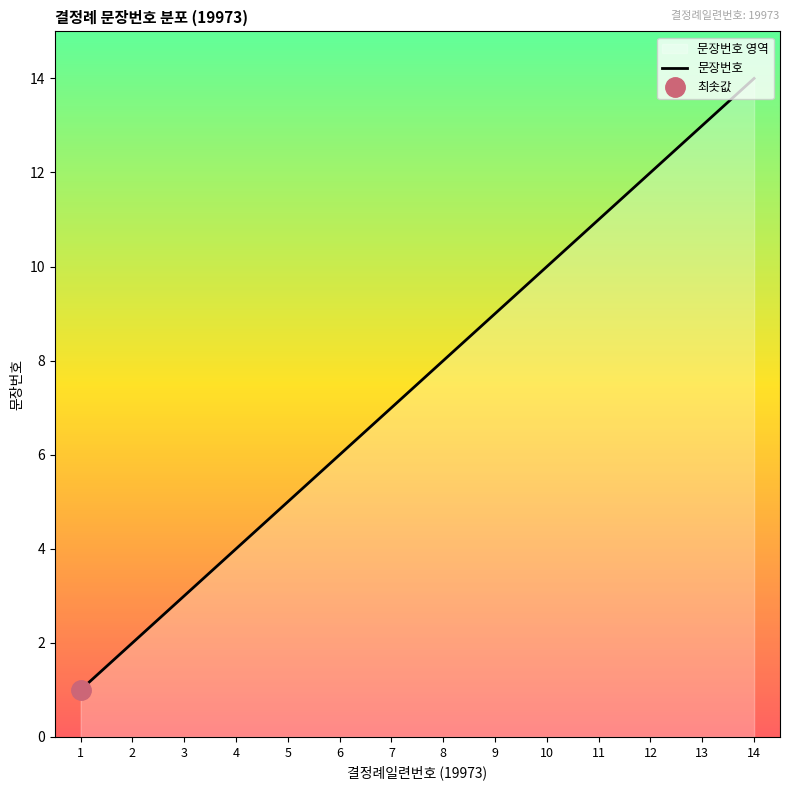

Reading left to right, transcribe all the data shown in this chart.

1	2	3	4	5	6	7	8	9	10	11	12	13	14